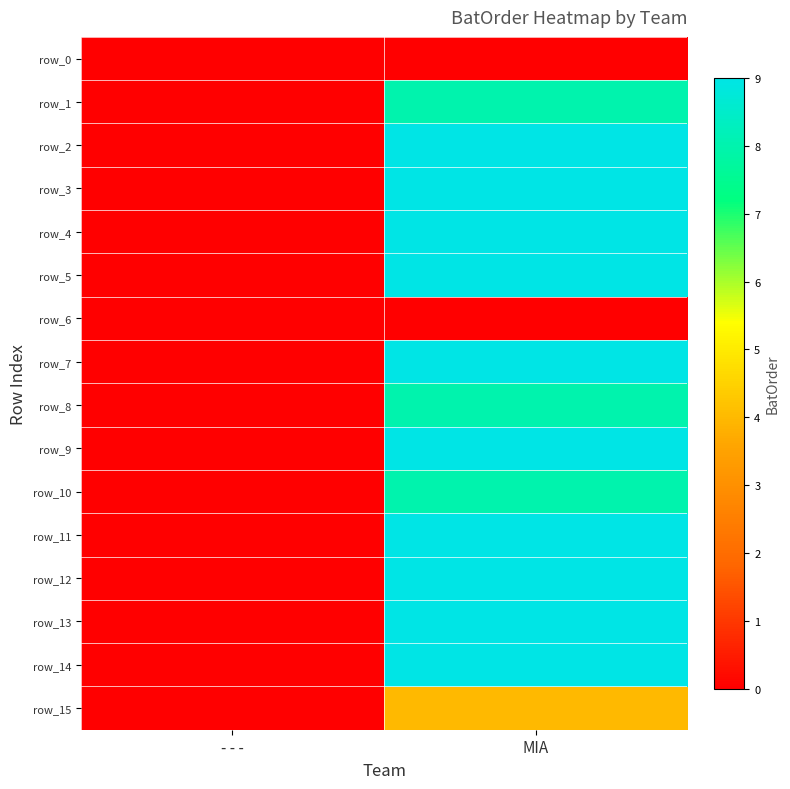

Reading left to right, list all the values displayed in this chart.

row_0: - - -=0	MIA=0
row_1: - - -=0	MIA=8
row_2: - - -=0	MIA=9
row_3: - - -=0	MIA=9
row_4: - - -=0	MIA=9
row_5: - - -=0	MIA=9
row_6: - - -=0	MIA=0
row_7: - - -=0	MIA=9
row_8: - - -=0	MIA=8
row_9: - - -=0	MIA=9
row_10: - - -=0	MIA=8
row_11: - - -=0	MIA=9
row_12: - - -=0	MIA=9
row_13: - - -=0	MIA=9
row_14: - - -=0	MIA=9
row_15: - - -=0	MIA=4